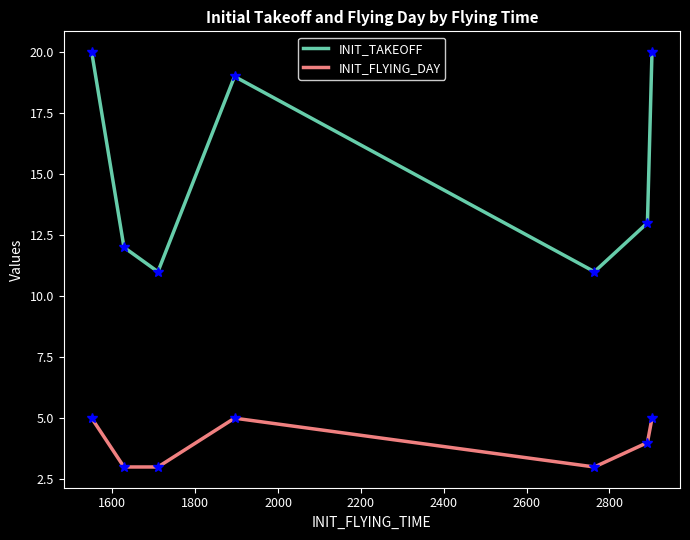

Which series has the largest total across all categories?

INIT_TAKEOFF